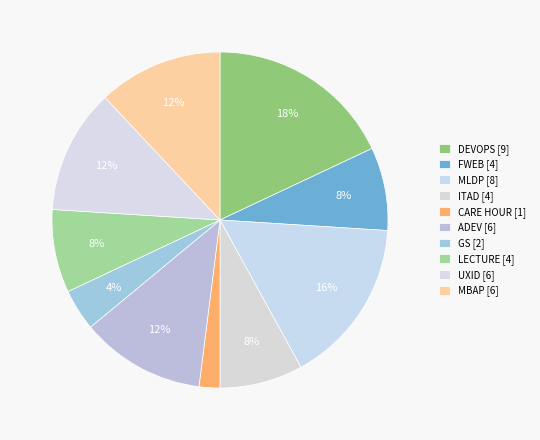

How many slices are in this pie chart?

10